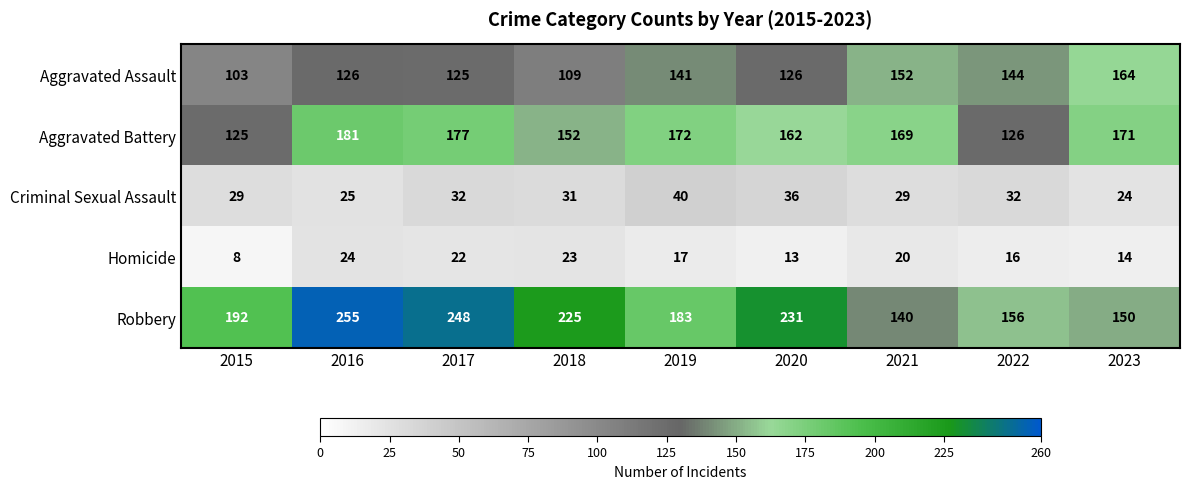

What is the greatest value displayed?

255